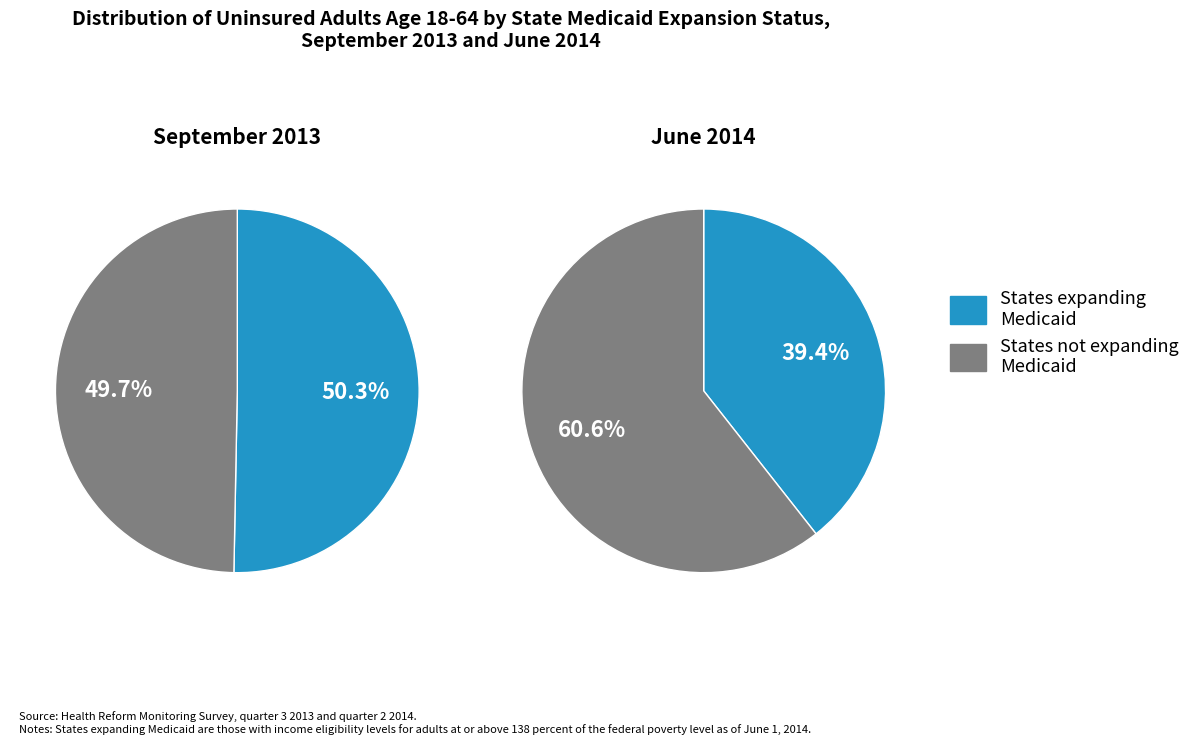

How many segments does this pie chart have?

2